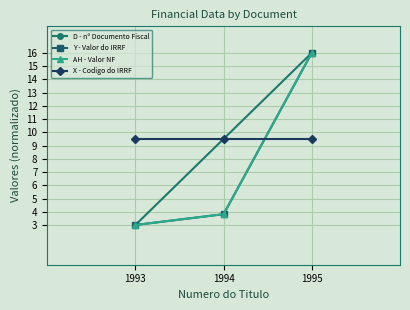

Reading left to right, extract all data points from this chart.

D - nº Documento Fiscal: 1993=3.0	1994=9.5	1995=16.0
Y - Valor do IRRF: 1993=3.0	1994=3.8	1995=16.0
AH - Valor NF: 1993=3.0	1994=3.8	1995=16.0
X - Codigo do IRRF: 1993=9.5	1994=9.5	1995=9.5